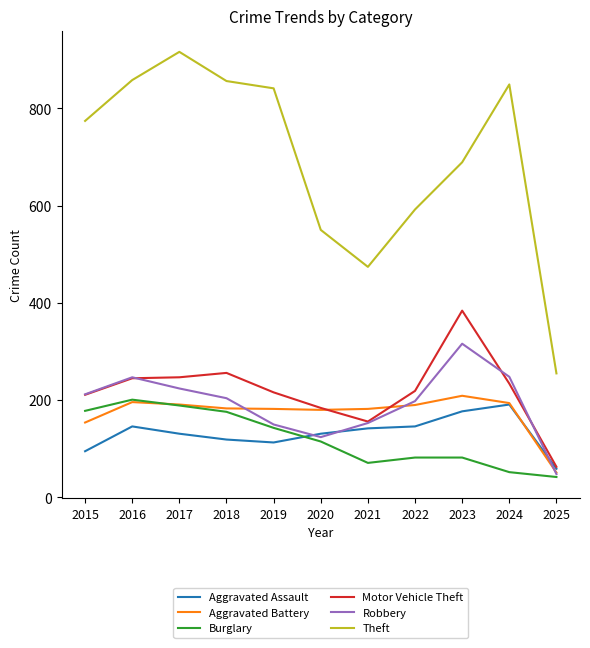

What is the minimum value shown in the chart?

42